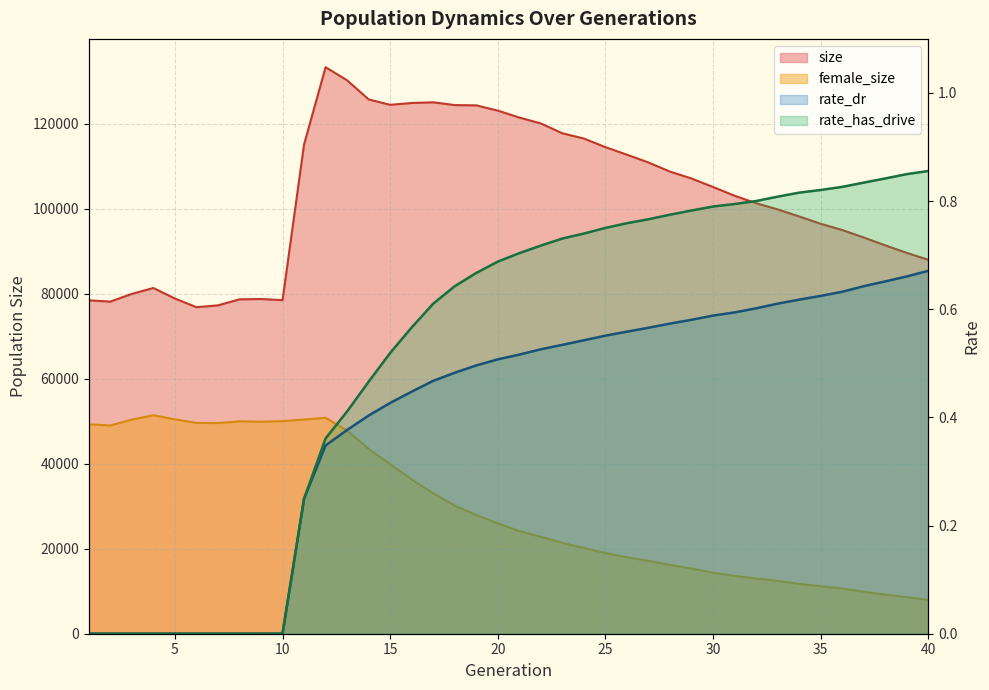

What is the total value across all series at 30?

119475.4